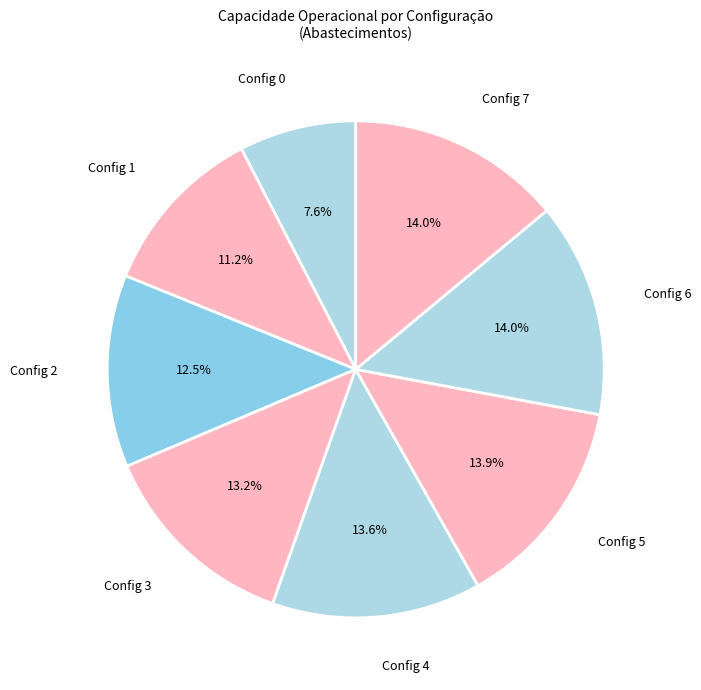

Count the number of slices in the pie.

8